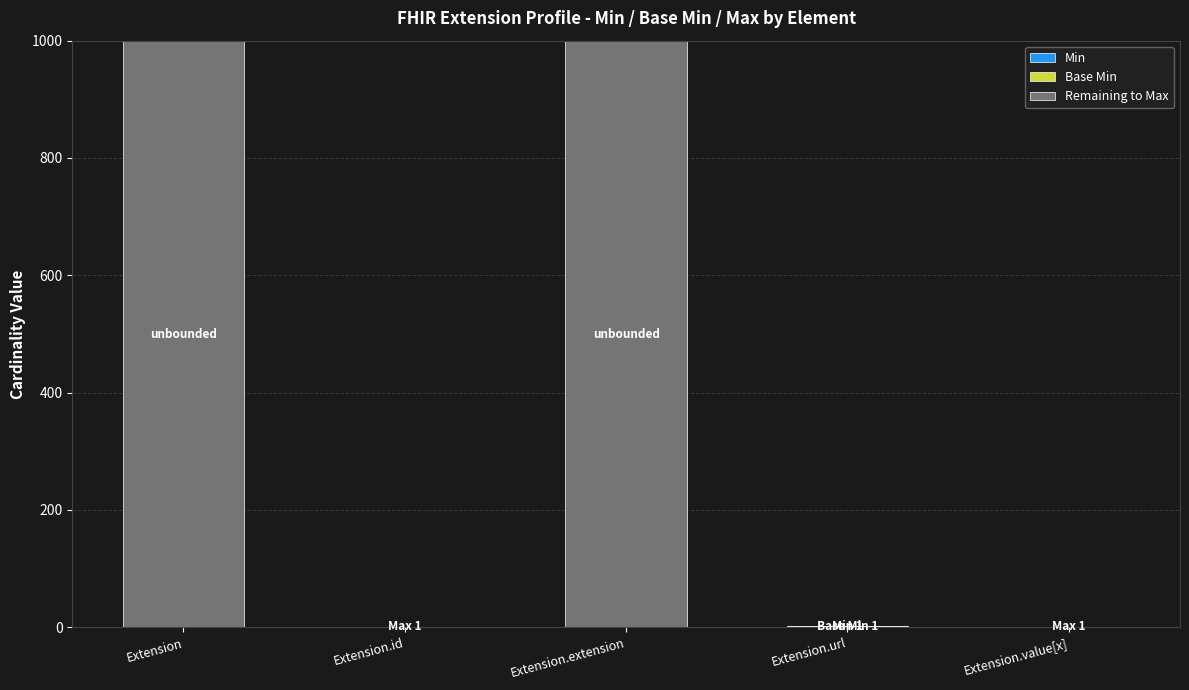

At which label is Remaining to Max closest to 499?

Extension.id